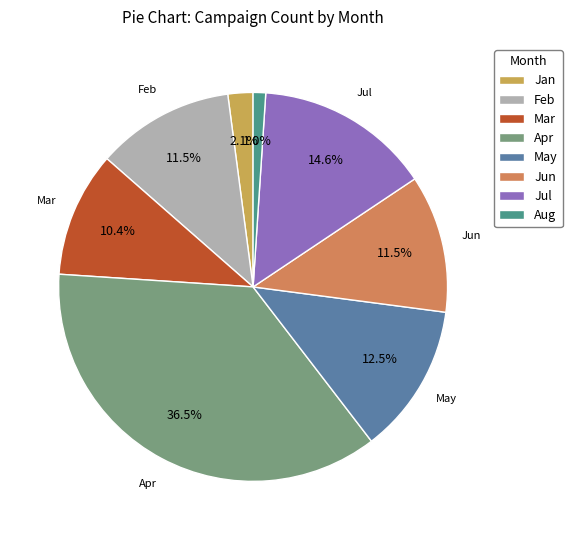

How many segments does this pie chart have?

8